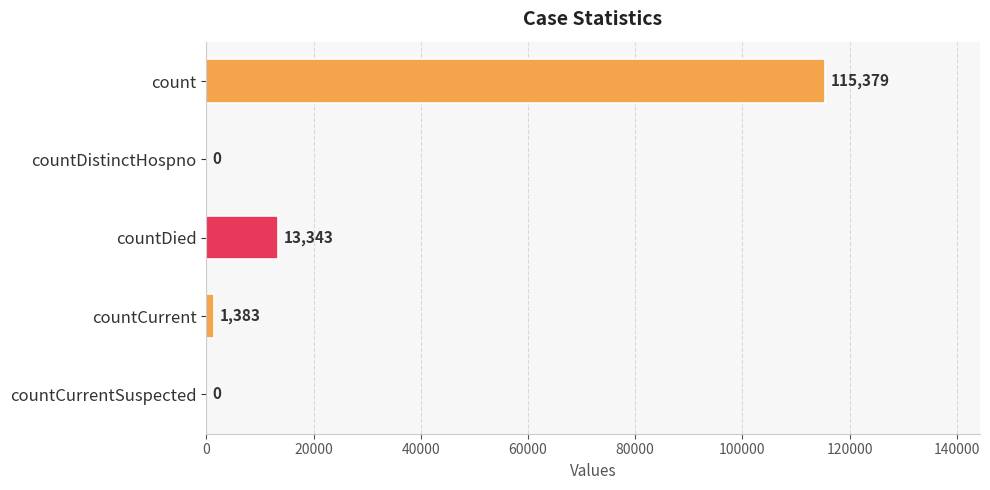

Reading bottom to top, list all the values displayed in this chart.

countCurrentSuspected=0	countCurrent=1383	countDied=13343	countDistinctHospno=0	count=115379